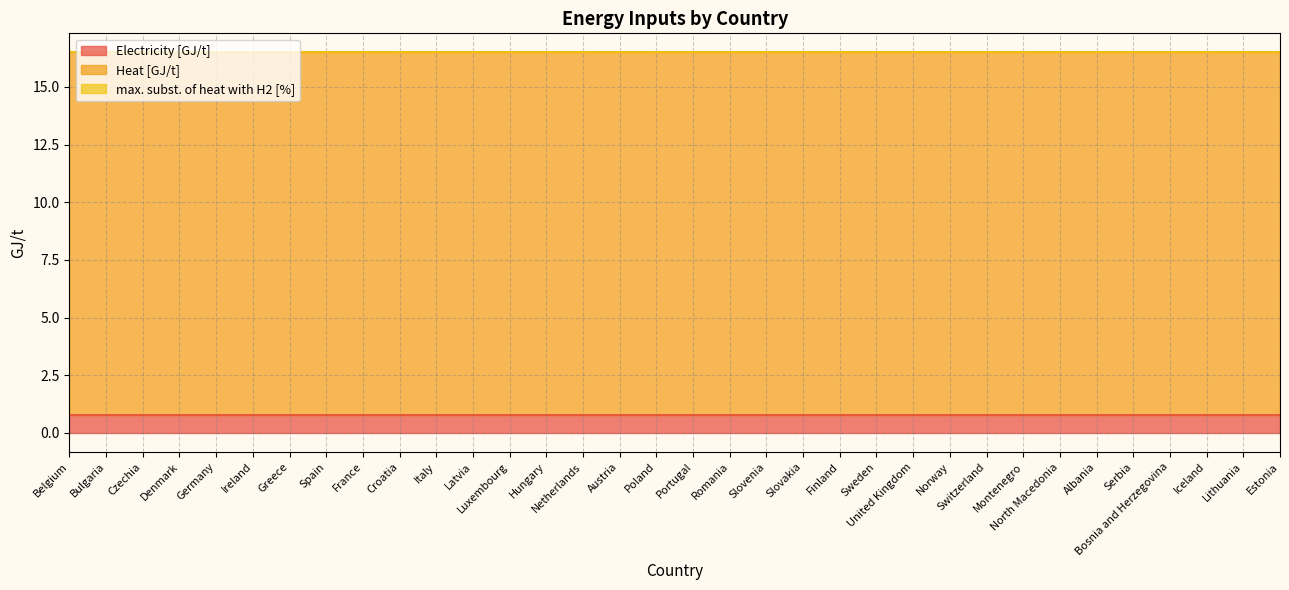

Between Finland and Romania, which is larger?

Finland